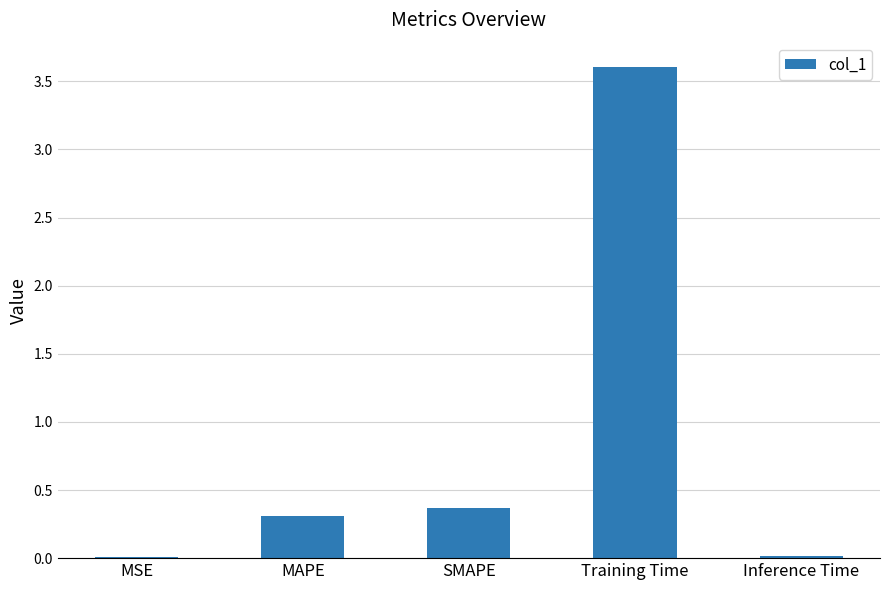

Is it true that the value at MSE is 0.0?

True